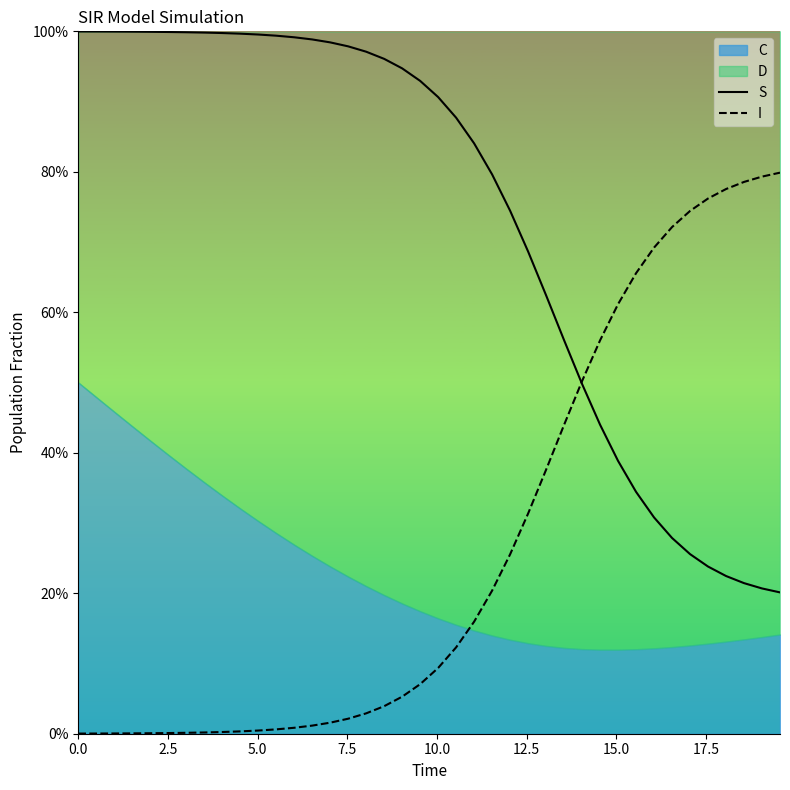

Reading right to left, list all the values displayed in this chart.

S: 0.2	0.2	0.2	0.2	0.2	0.3	0.3	0.3	0.3	0.4	0.4	0.5	0.6	0.6	0.7	0.7	0.8	0.8	0.9	0.9	0.9	0.9	1.0	1.0	1.0	1.0	1.0	1.0	1.0	1.0	1.0	1.0	1.0	1.0	1.0	1.0	1.0	1.0	1.0	1.0
I: 0.8	0.8	0.8	0.8	0.8	0.7	0.7	0.7	0.7	0.6	0.6	0.5	0.4	0.4	0.3	0.3	0.2	0.2	0.1	0.1	0.1	0.1	0.0	0.0	0.0	0.0	0.0	0.0	0.0	0.0	0.0	0.0	0.0	0.0	0.0	0.0	0.0	0.0	0.0	0.0